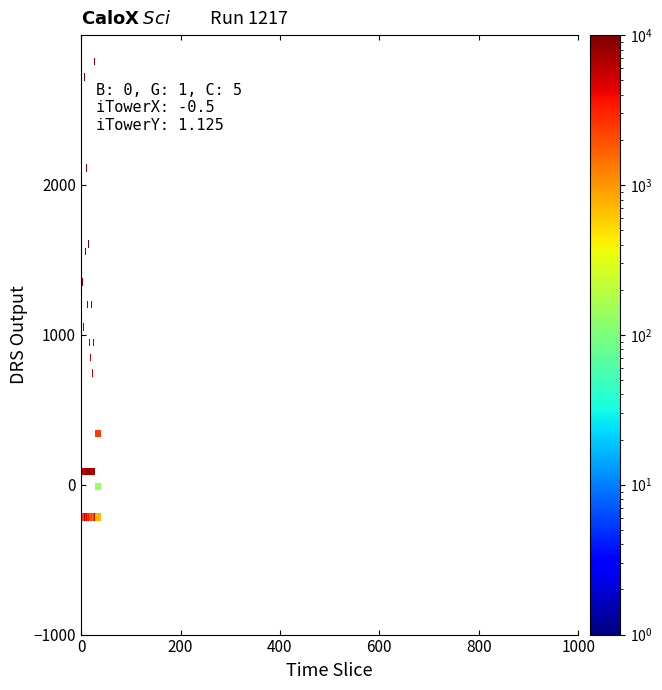

Is it true that the value at 24 is 3353.4?

False